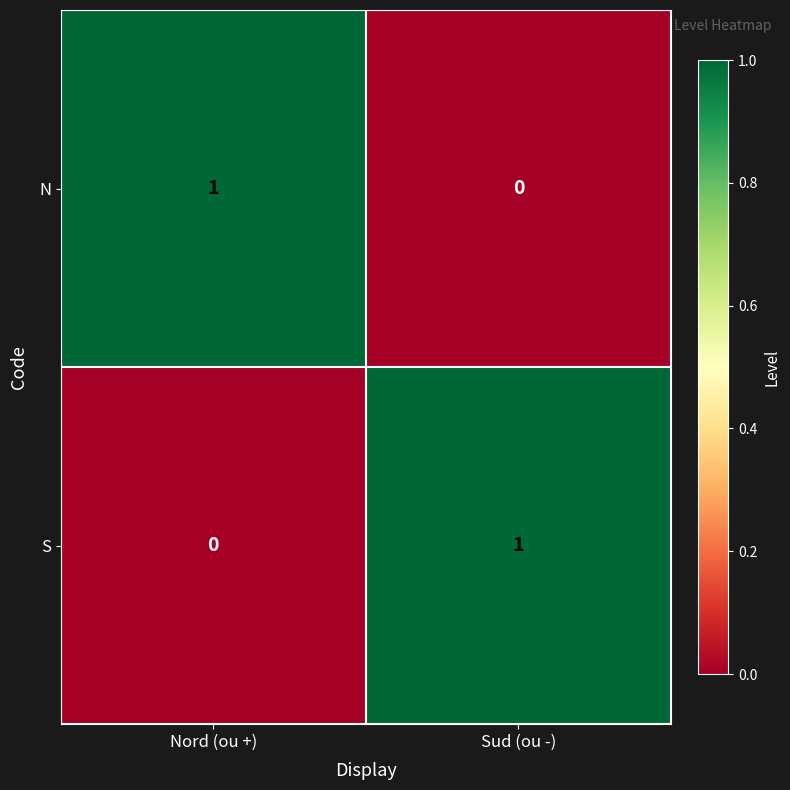

Rank the series at Sud (ou -) from highest to lowest value.

S, N